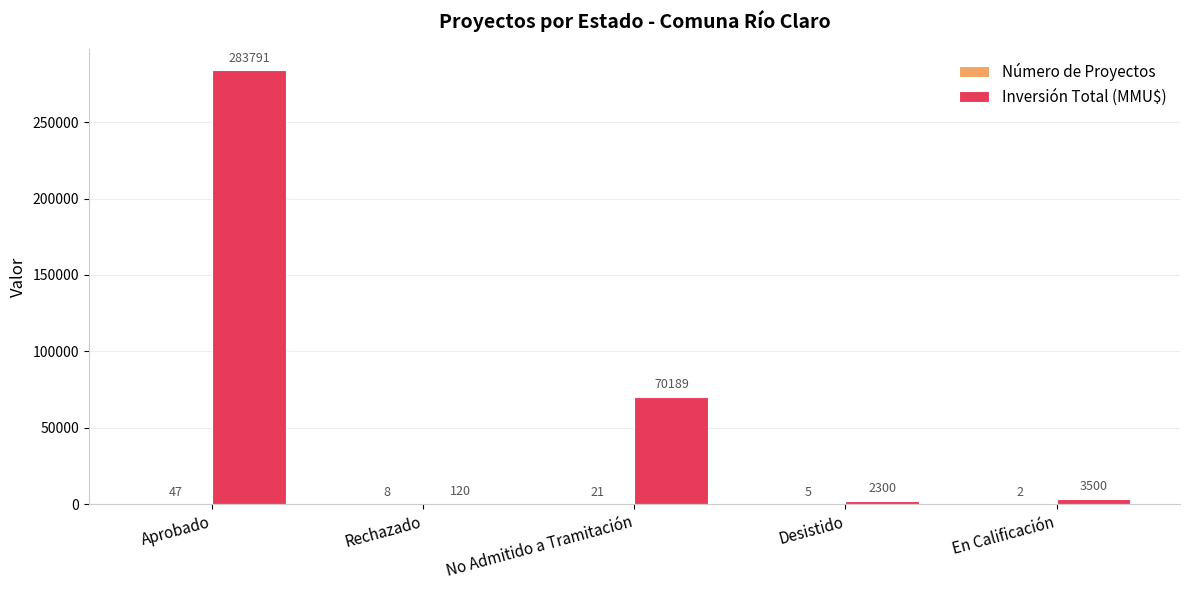

Are the bars grouped side by side (vs. stacked)?

Yes